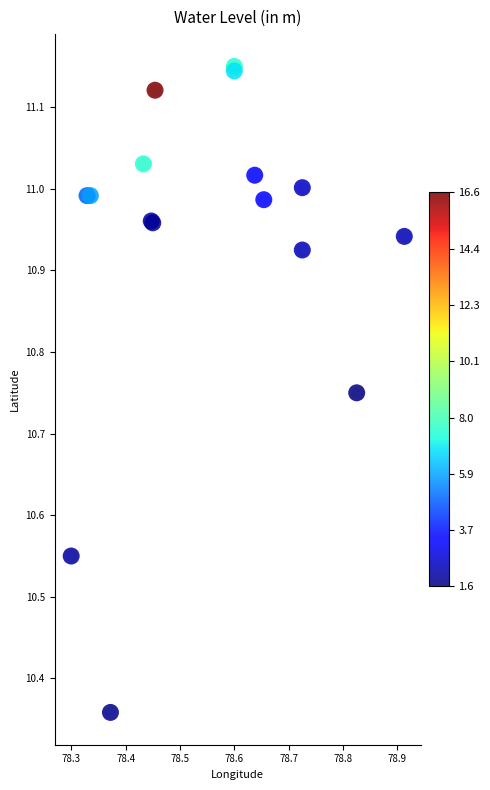

The value at 78.7 is 18.9. True or false?

False